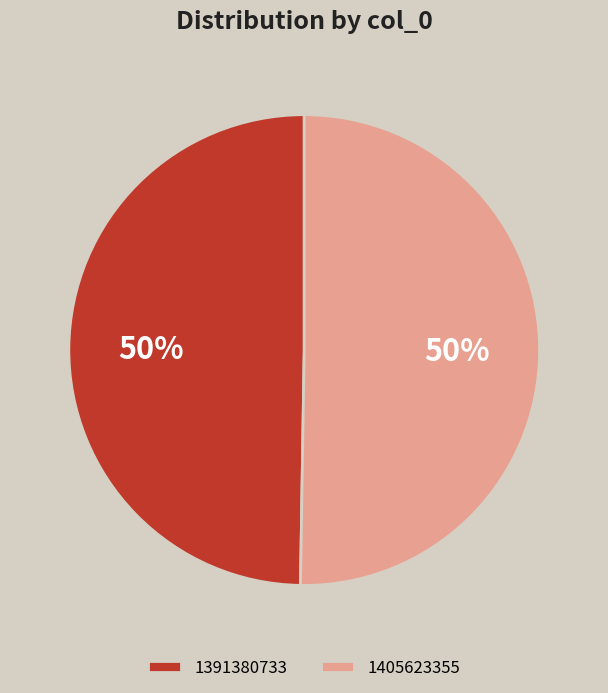

Is the sum of 1405623355 and 1391380733 greater than half?

Yes